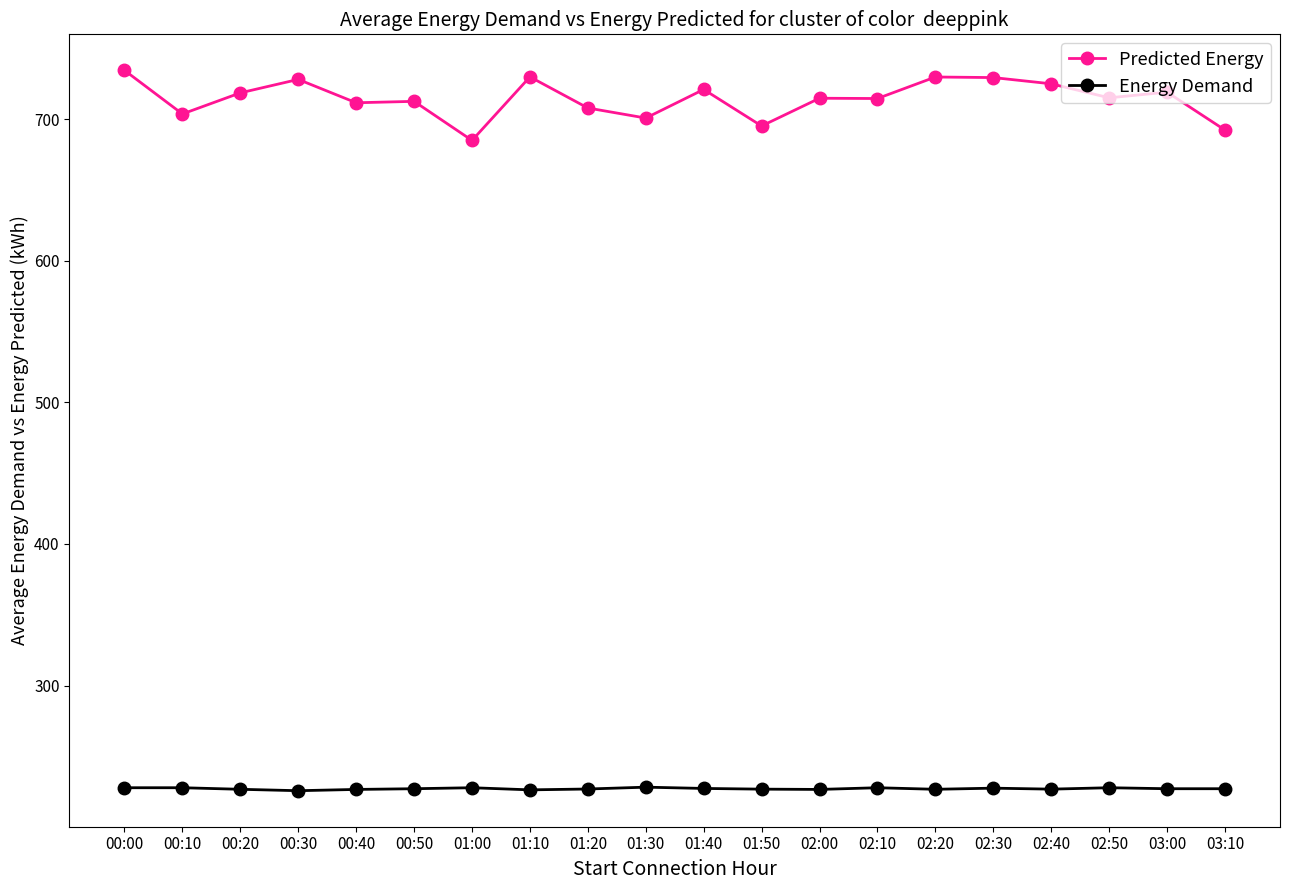

At how many categories does at least one series exceed 433?

20